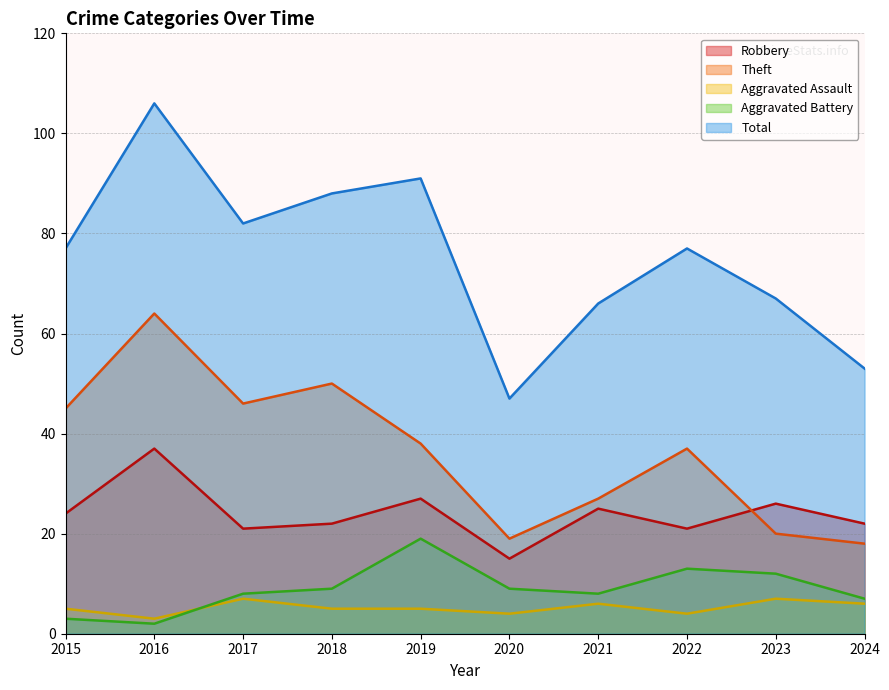

Is it true that Robbery equals 22 at 2018?

True